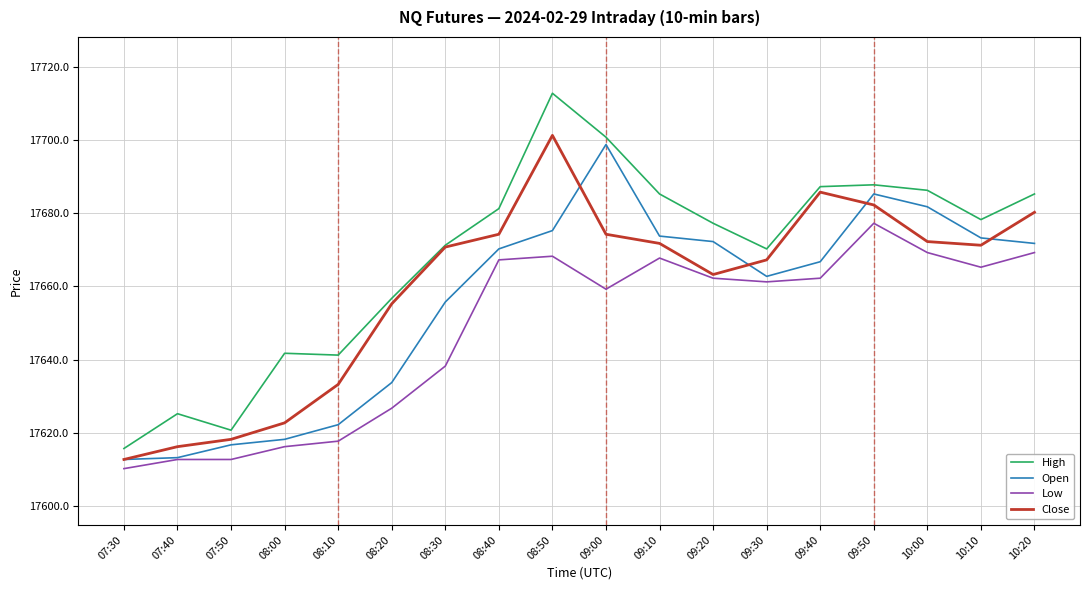

At which category does Open reach its first local peak?

09:00